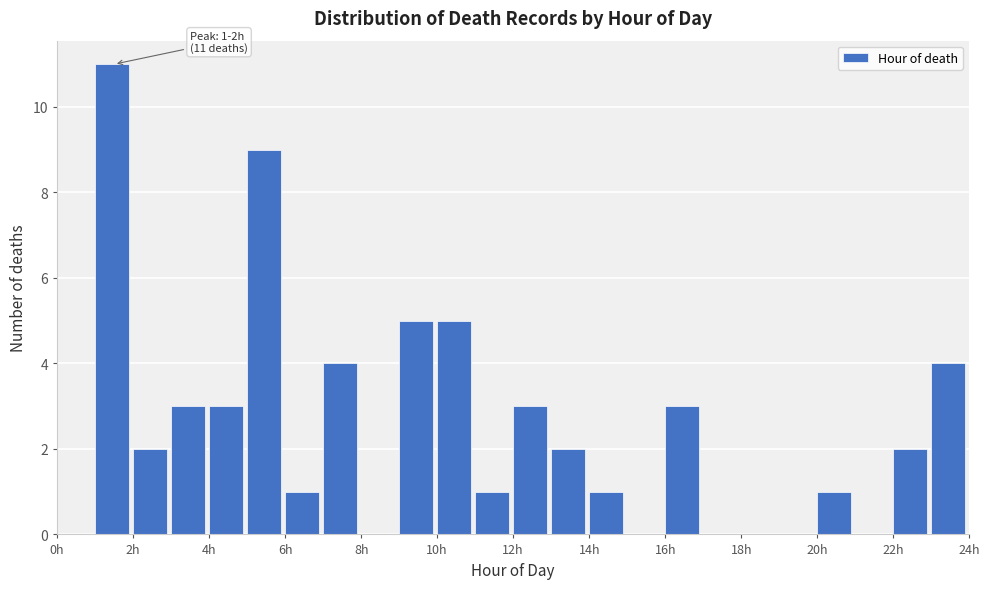

Over which range of the x-axis is the bar tallest?

1 to 2